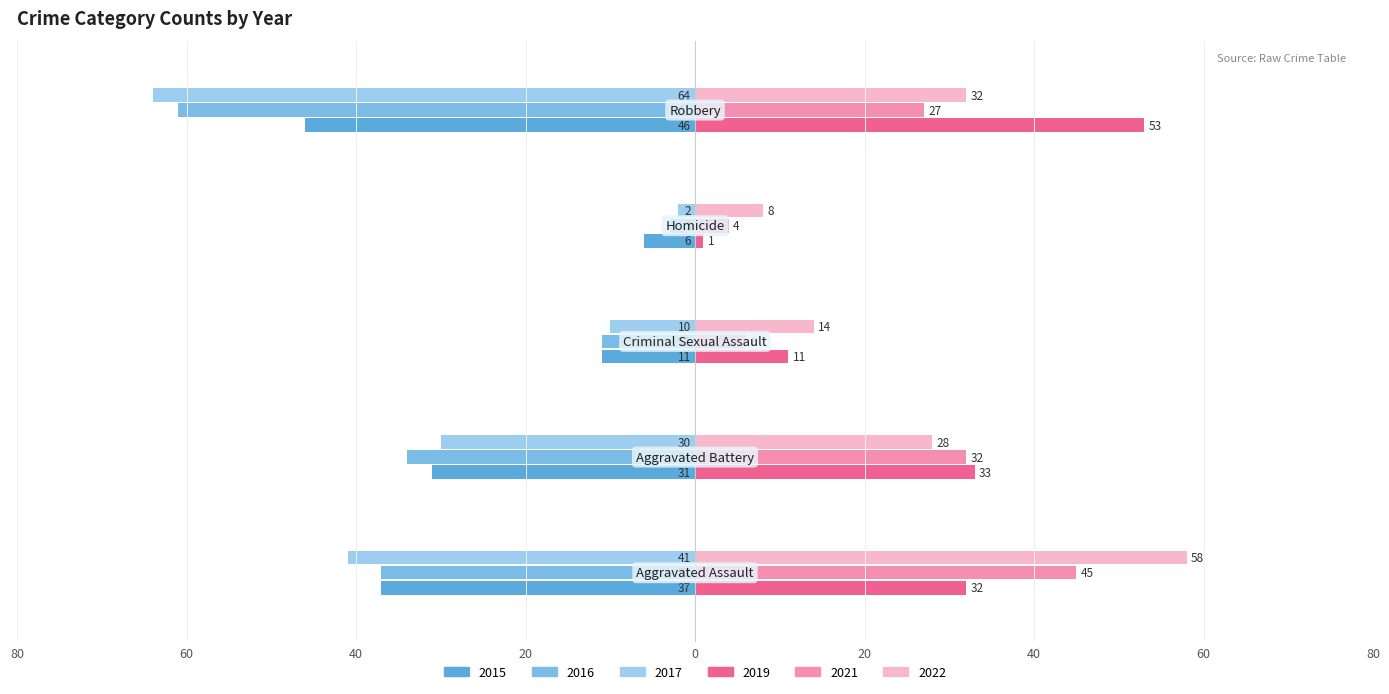

How many values in the 2017 series exceed -30?

2